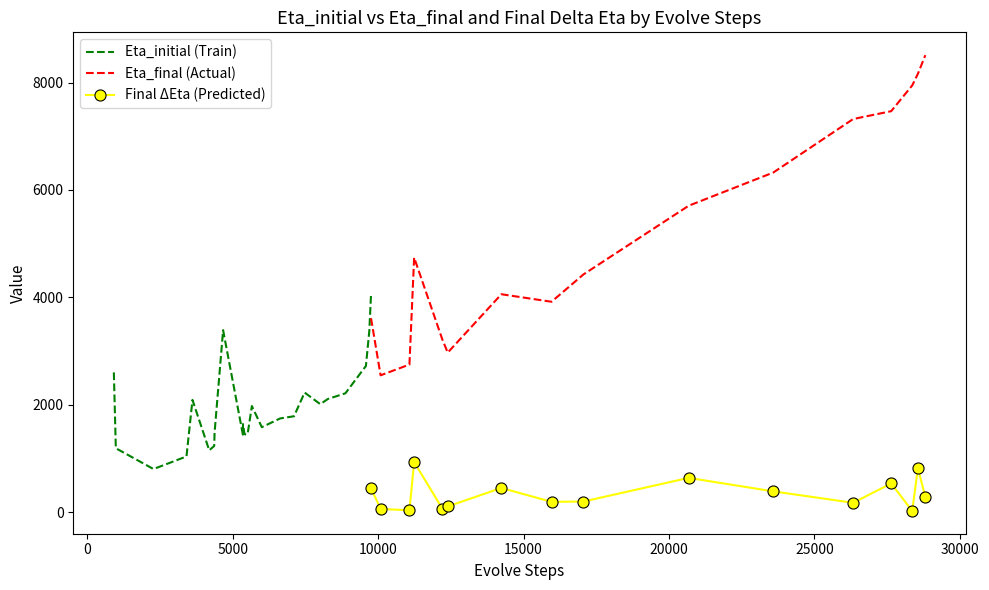

True or false: Eta_final (Actual) and Final ΔEta (Predicted) cross at least once.

False